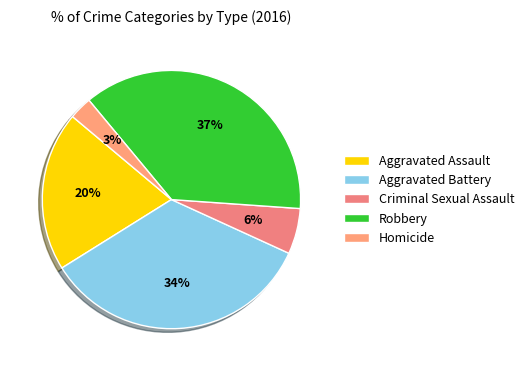

Which has a higher value, Aggravated Assault or Robbery?

Robbery